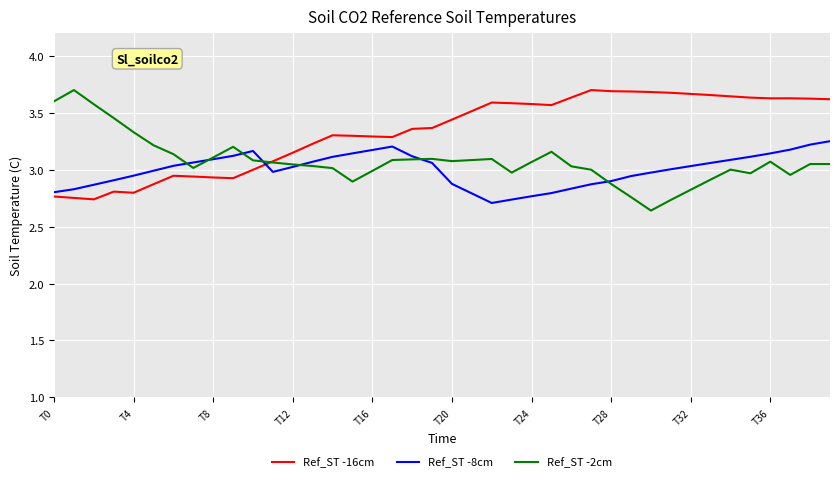

Which series has the largest total across all categories?

Ref_ST -16cm